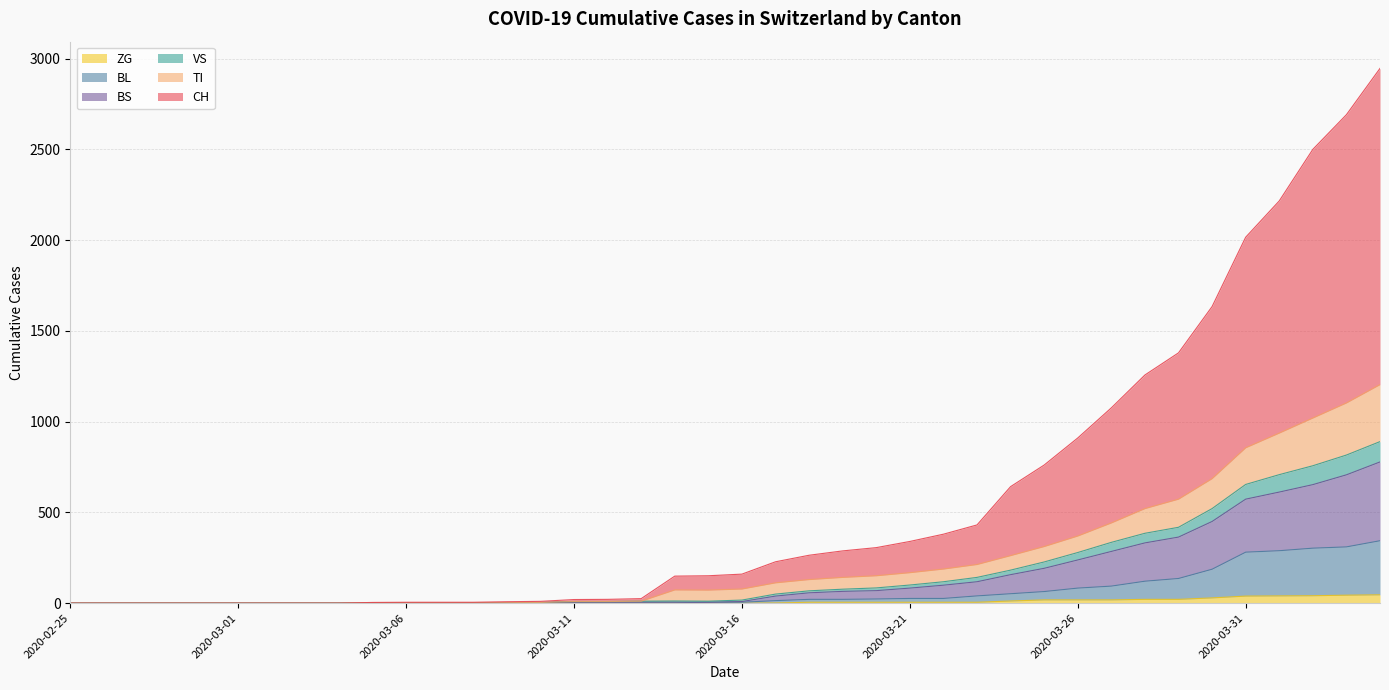

How many lines are shown in the chart?

6